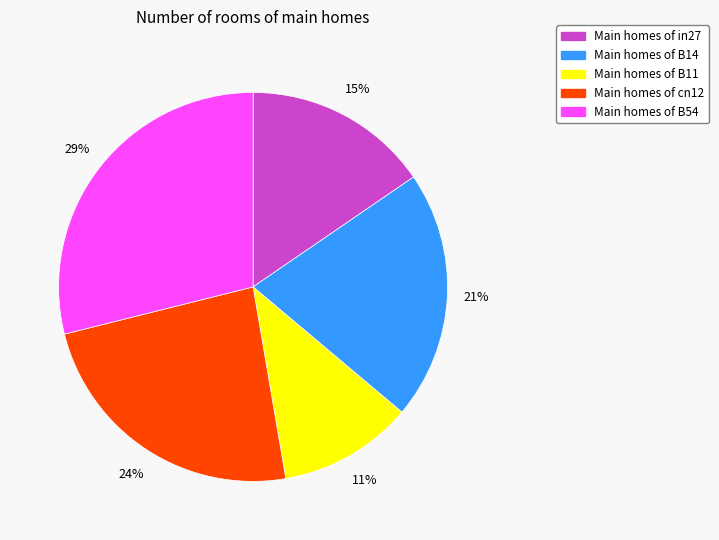

To the nearest percent, what is the average slice percentage?

20%